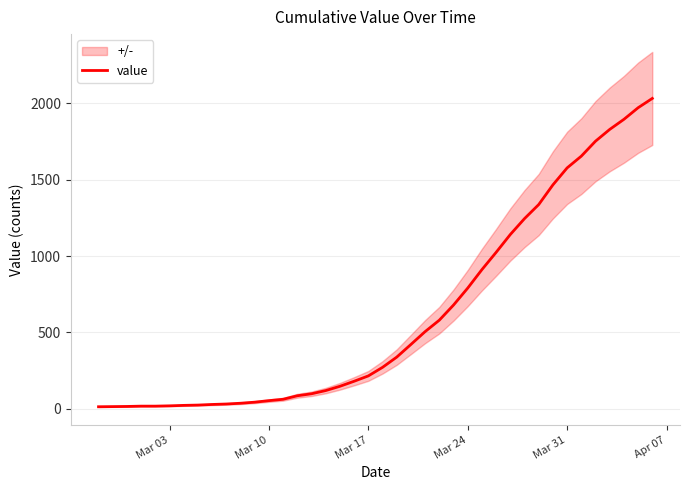

What is the maximum value for value?

2032